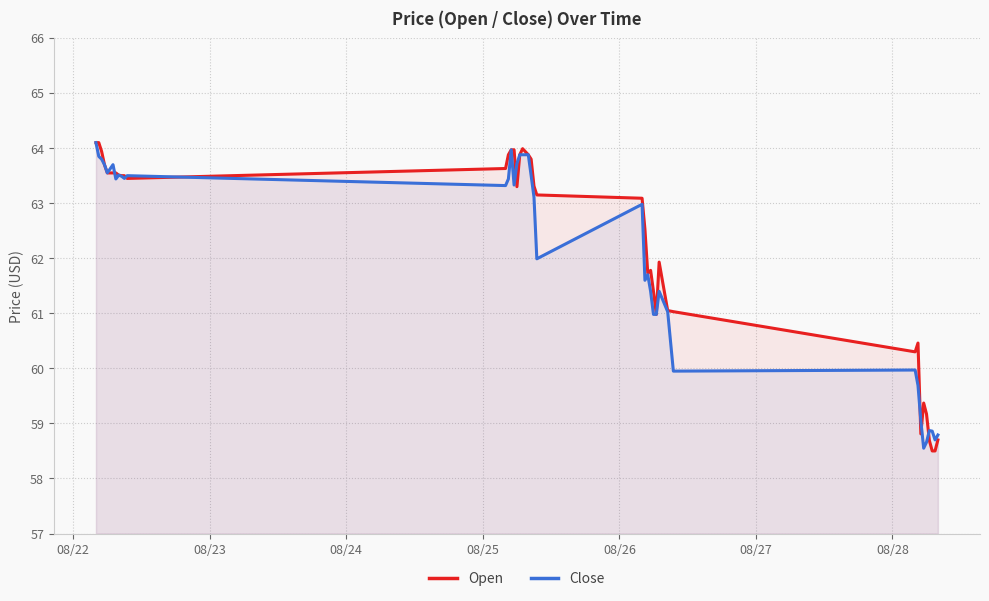

Which series has the largest range (max minus min)?

Open